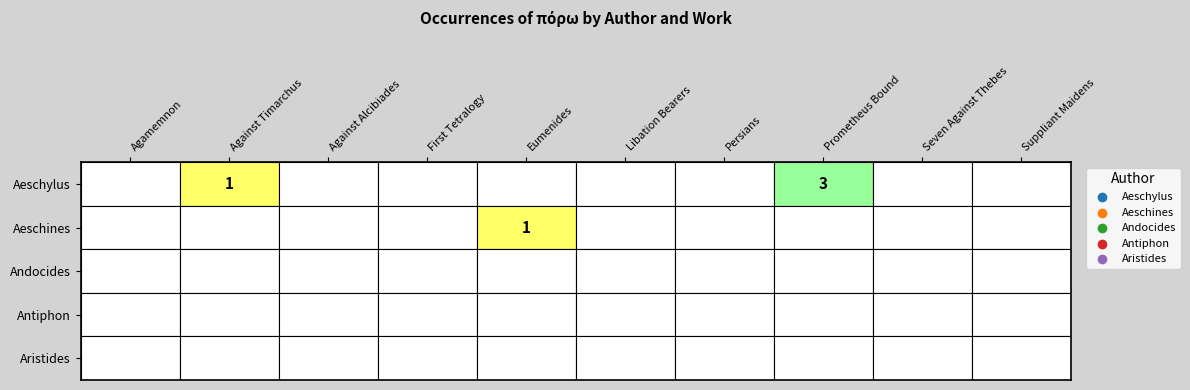

Which category has the highest value across all series?

Prometheus Bound